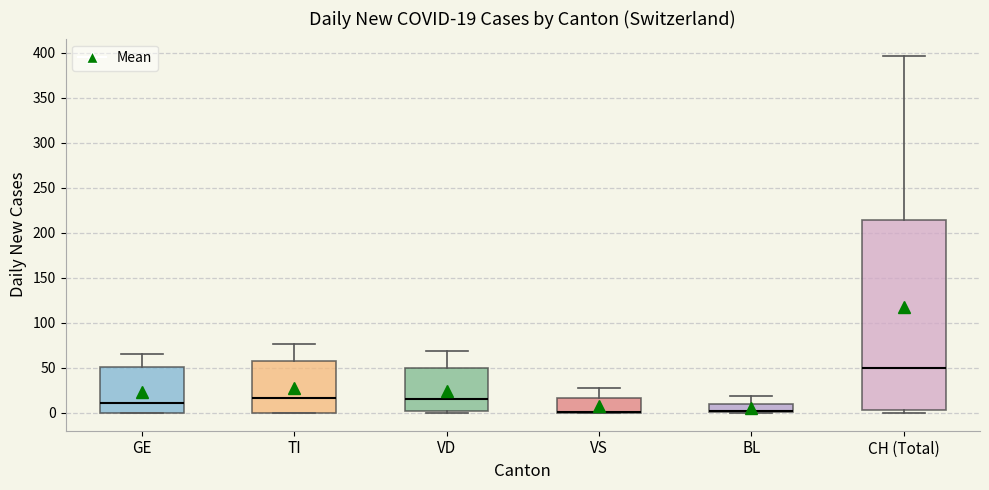

Comparing the boxes themselves (not the whiskers), which one is the tallest?

CH (Total)